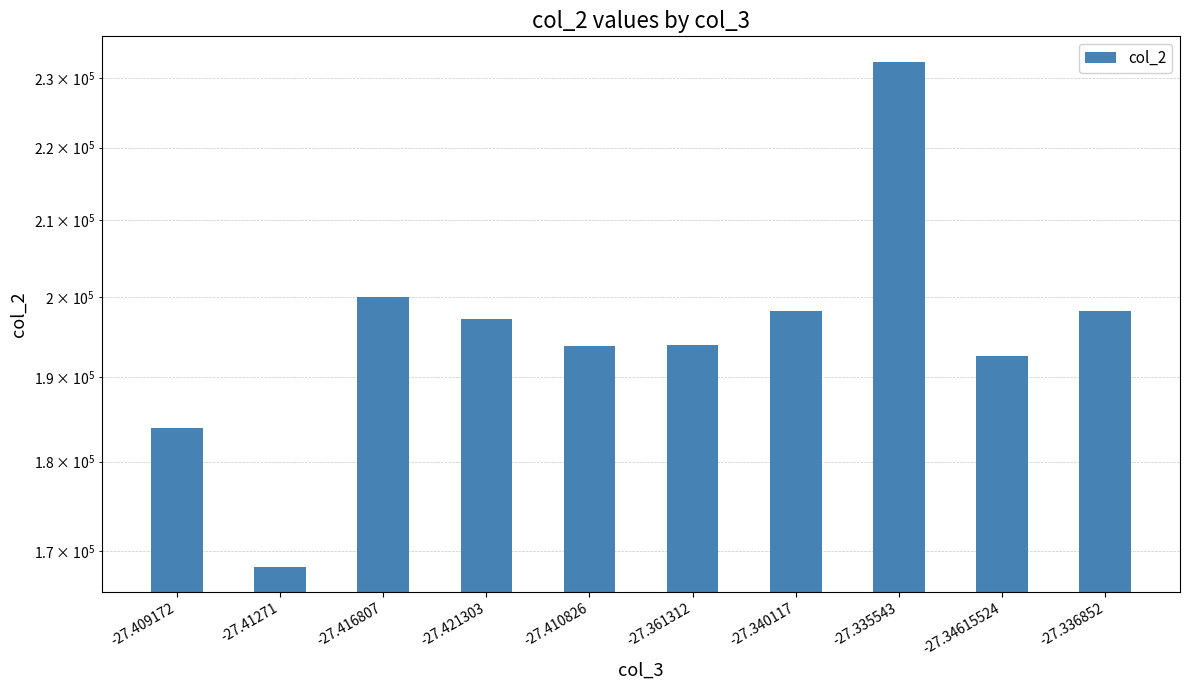

What is the difference between the second highest and second lowest values?

16015